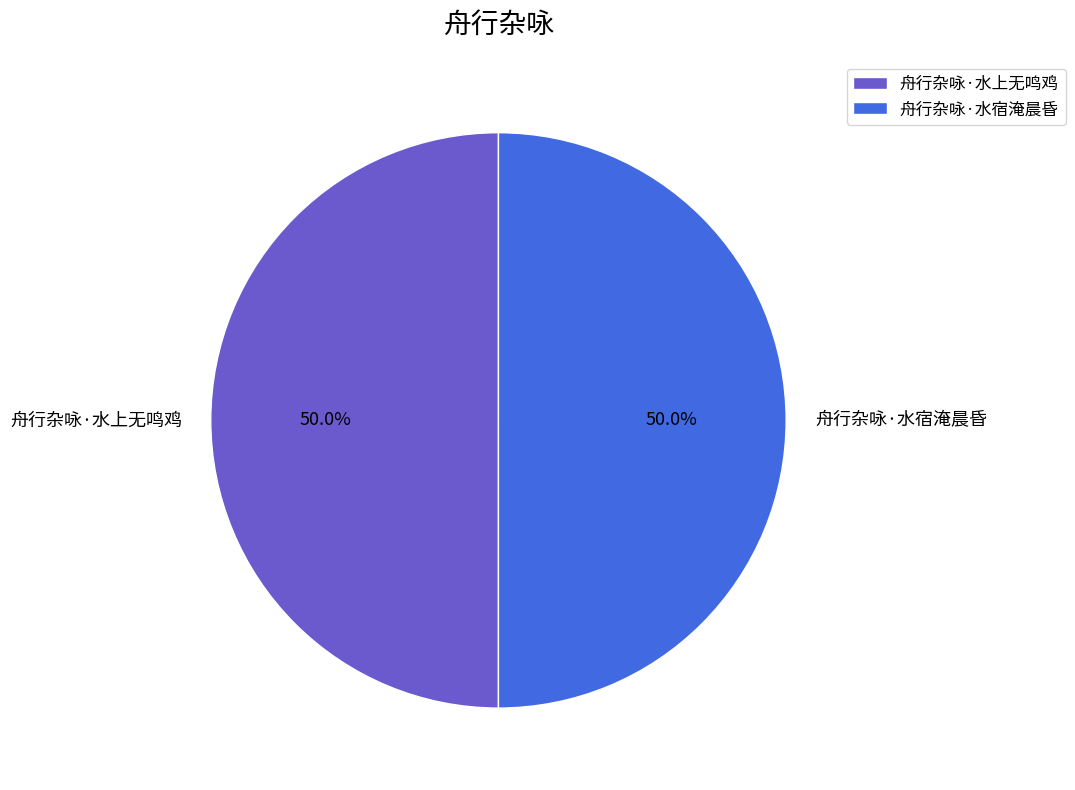

True or false: 舟行杂咏·水上无鸣鸡 accounts for 60% of the total.

False